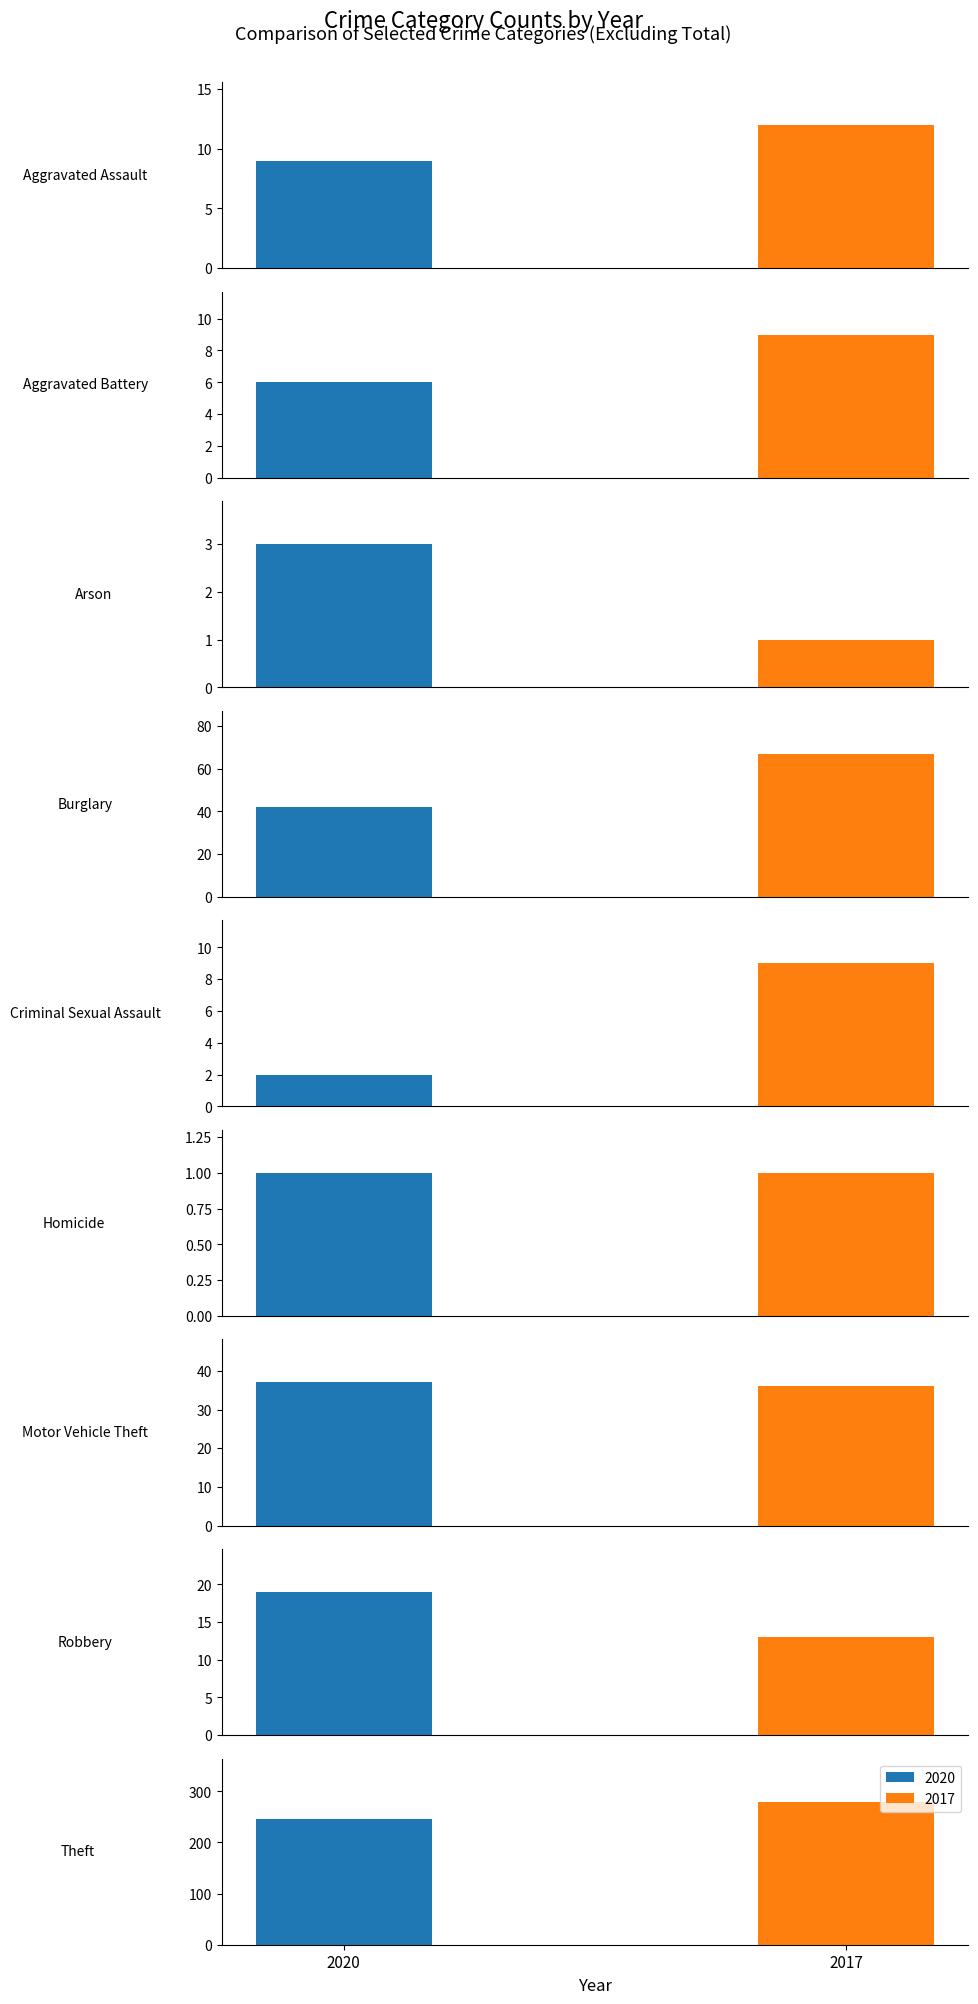

At how many categories does at least one series exceed 90?

1